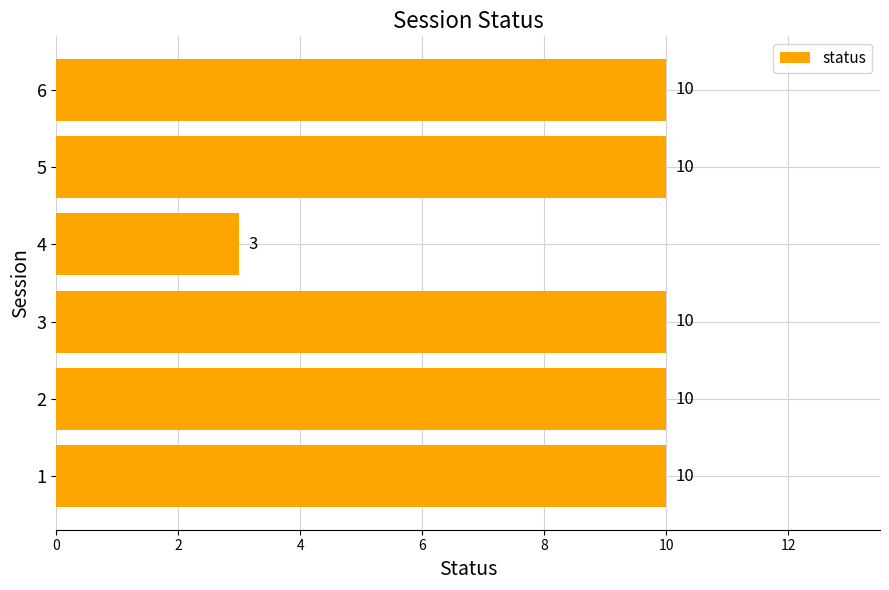

True or false: the data shows 4 at 1.

False